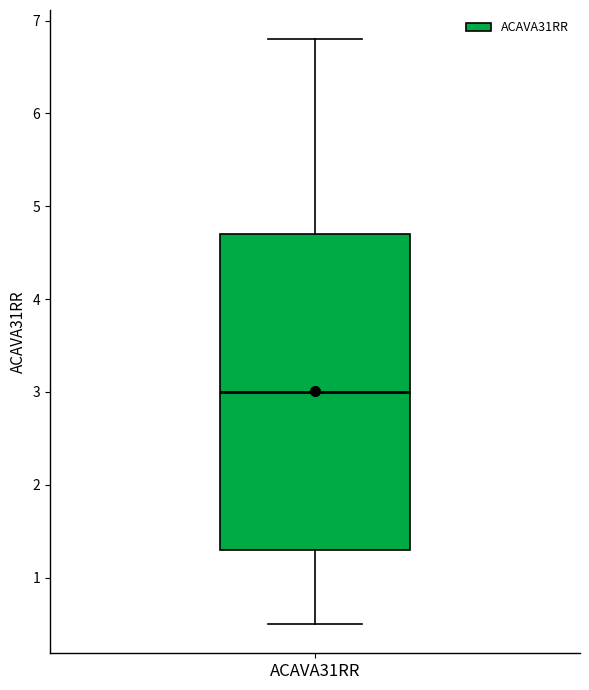

Transcribe this box plot: give where the median line is, the range the box spans, and where the two whiskers end, as read against the y-axis. The values are not printed on the chart, so give them approximately, as read against the axis.

median 3.0, box 1.3 to 4.7, whiskers 0.5 to 6.8